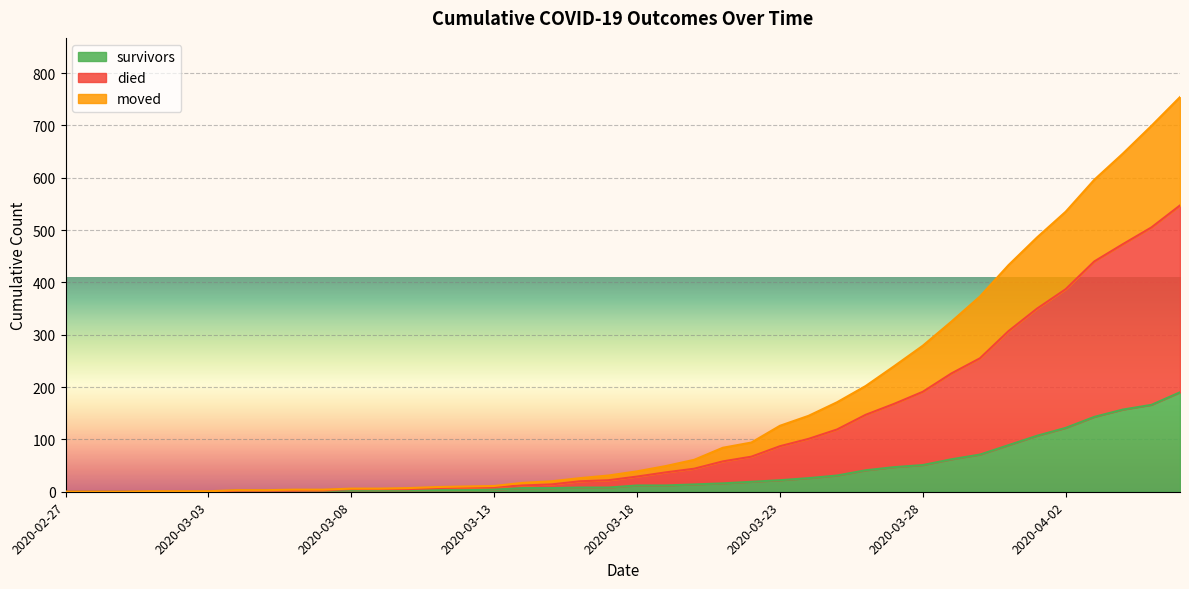

What is the label of the 28th point from the right?

2020-03-10